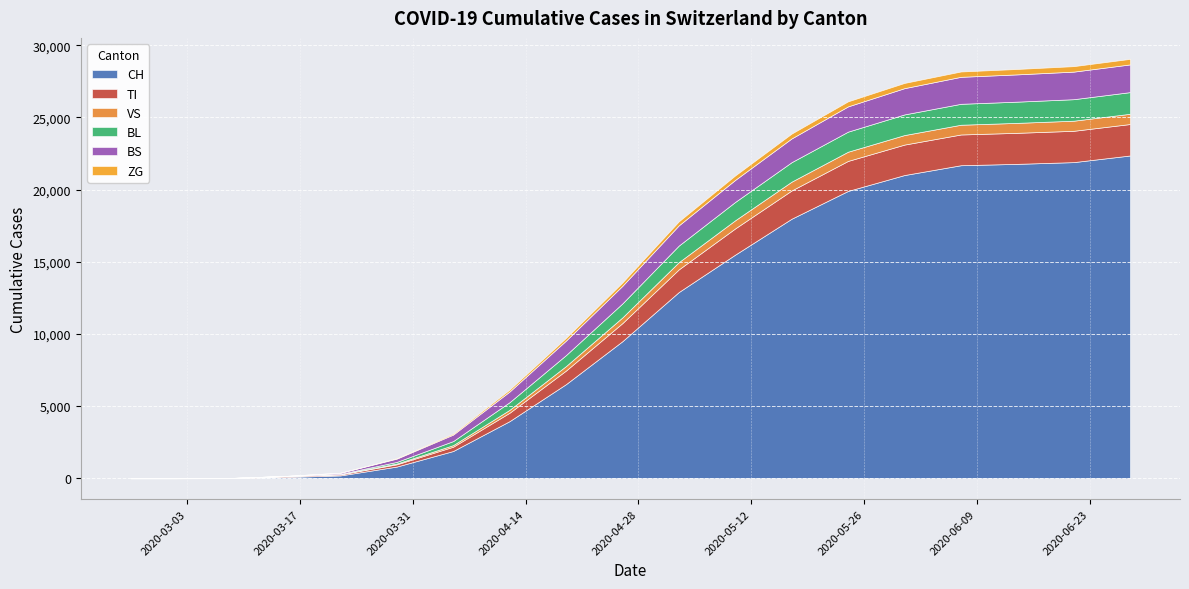

What is the approximate value of VS at 8, to the nearest 10?

310